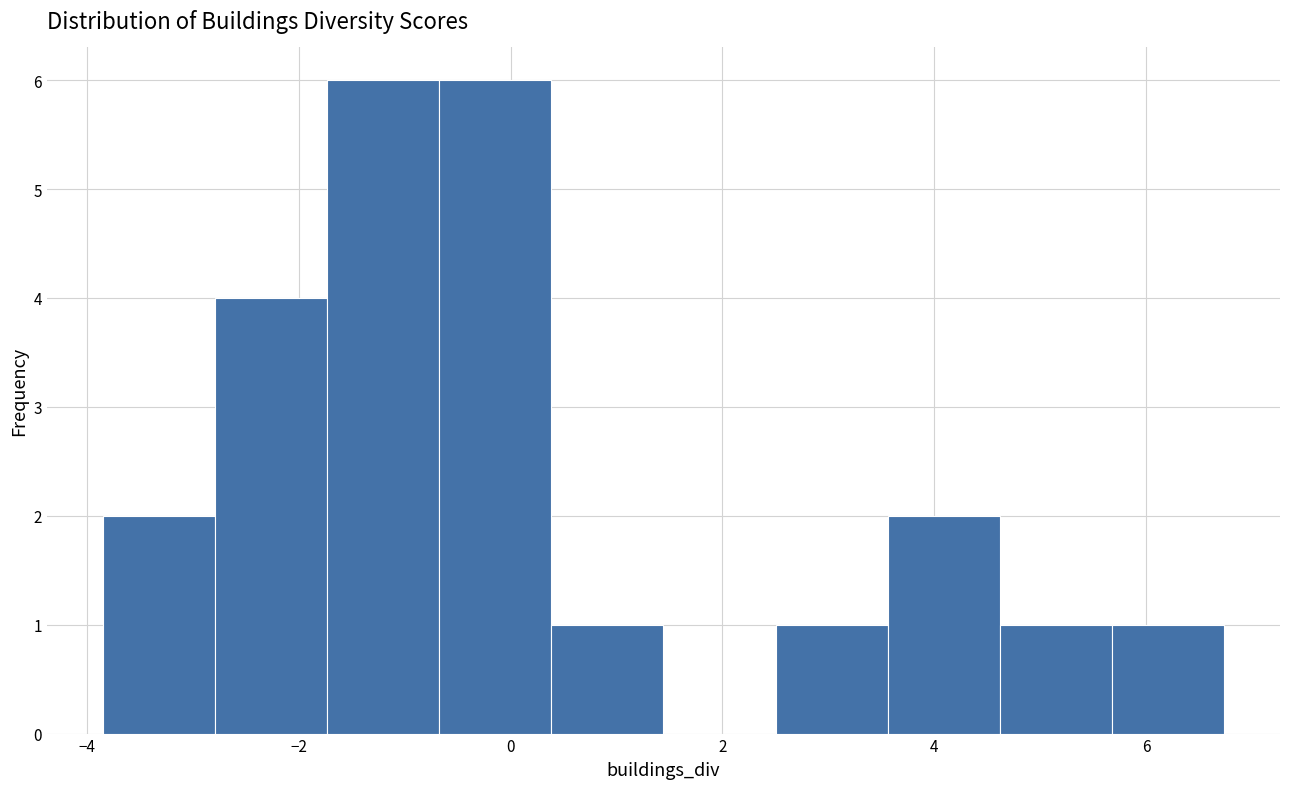

Reading left to right, list every bar in this chart as the range it spans on the x-axis followed by its height. Neither the bar edges nor the heights are printed on the chart, so give them approximately, as read against the axes.

-3.8 to -2.8: 2
-2.8 to -1.8: 4
-1.8 to -0.6: 6
-0.6 to 0.4: 6
0.4 to 1.4: 1
1.4 to 2.6: 0
2.6 to 3.6: 1
3.6 to 4.6: 2
4.6 to 5.6: 1
5.6 to 6.8: 1